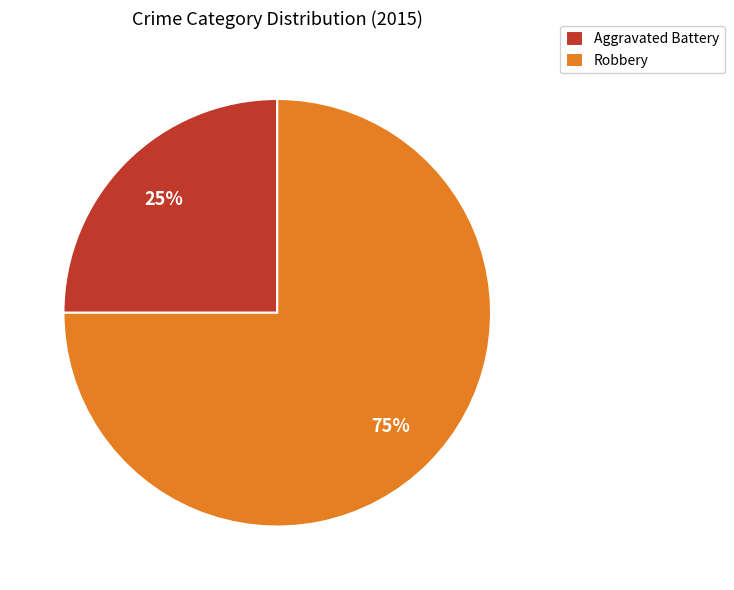

To the nearest percent, what is the difference between the largest and smallest slice percentages?

50%